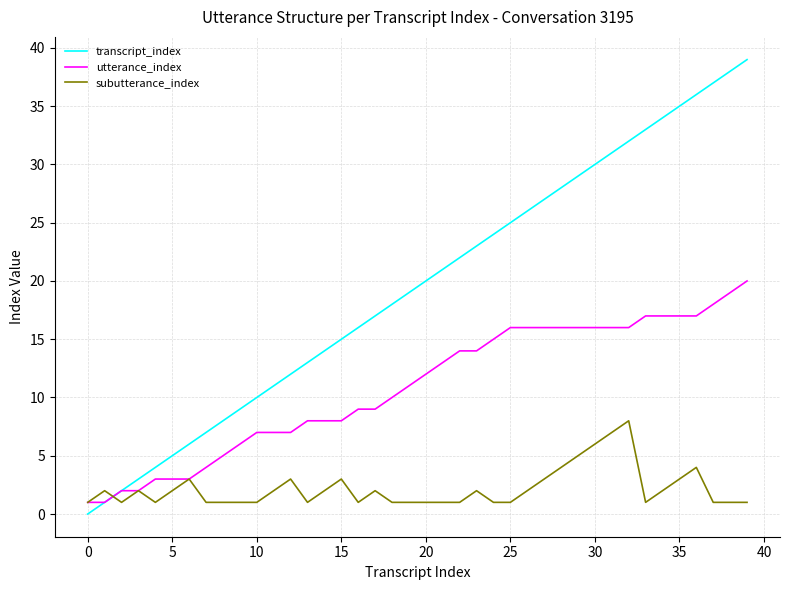

Is this an area chart (filled region under the line)?

No